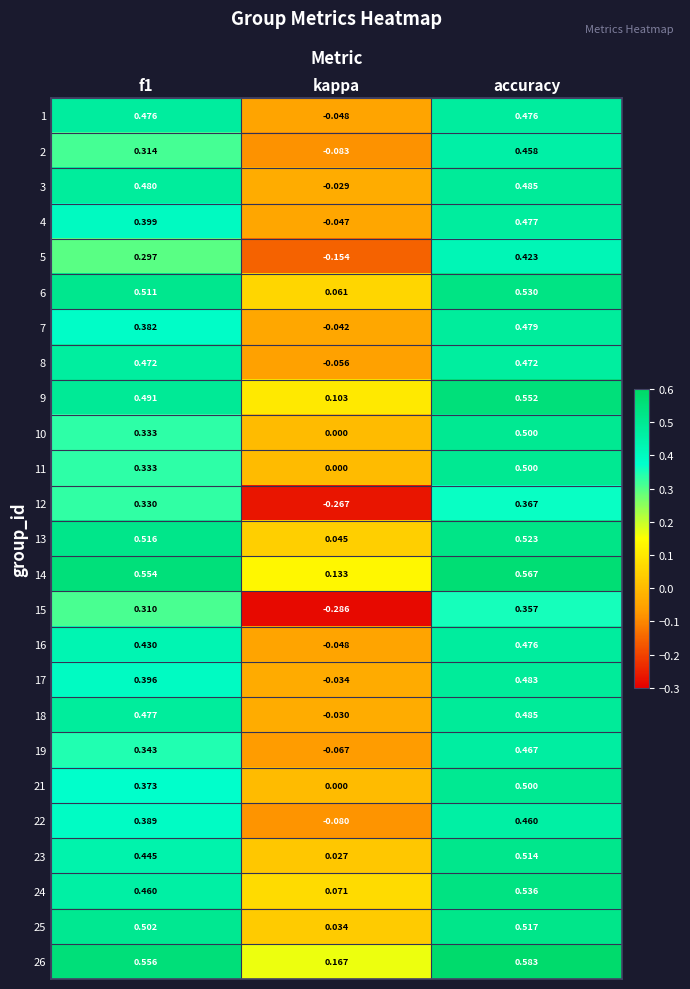

At which category is the sum across all series the highest?

accuracy